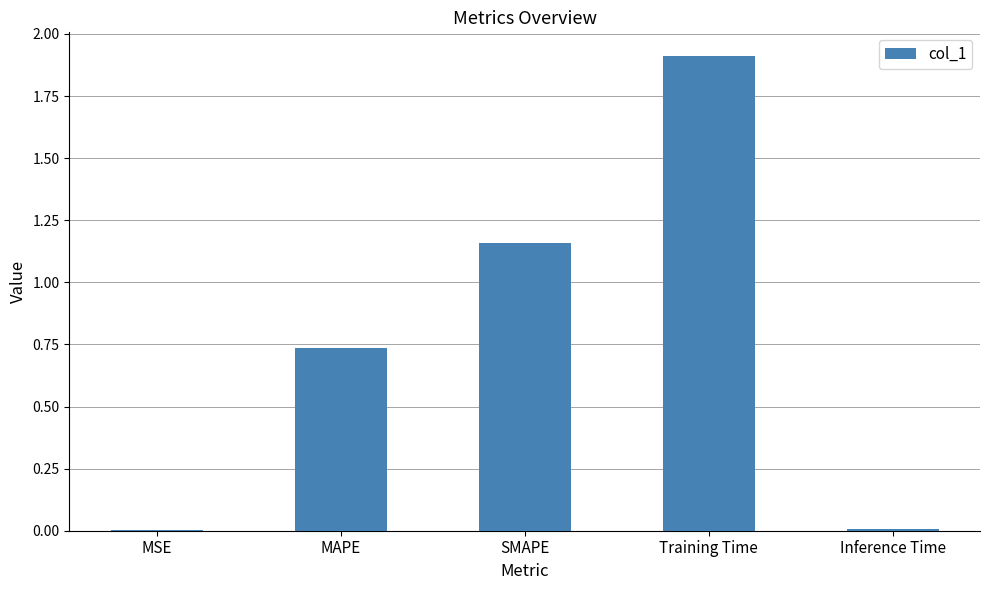

What is the change in value from MAPE to Training Time?

+1.2